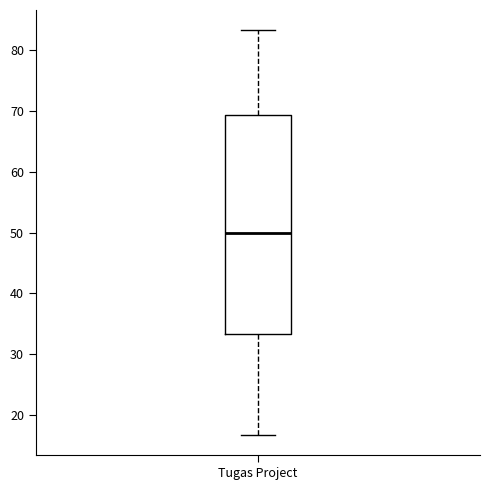

Transcribe this box plot: give where the median line is, the range the box spans, and where the two whiskers end, as read against the y-axis. The values are not printed on the chart, so give them approximately, as read against the axis.

median 50, box 33 to 69, whiskers 17 to 83